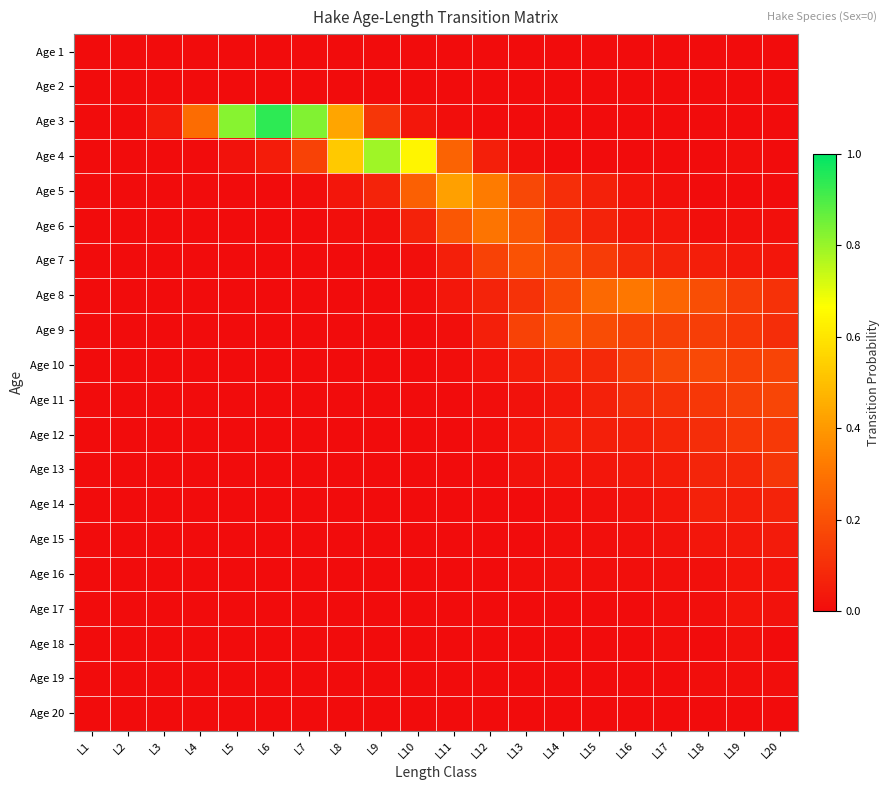

Which series has the largest range (max minus min)?

Age 3